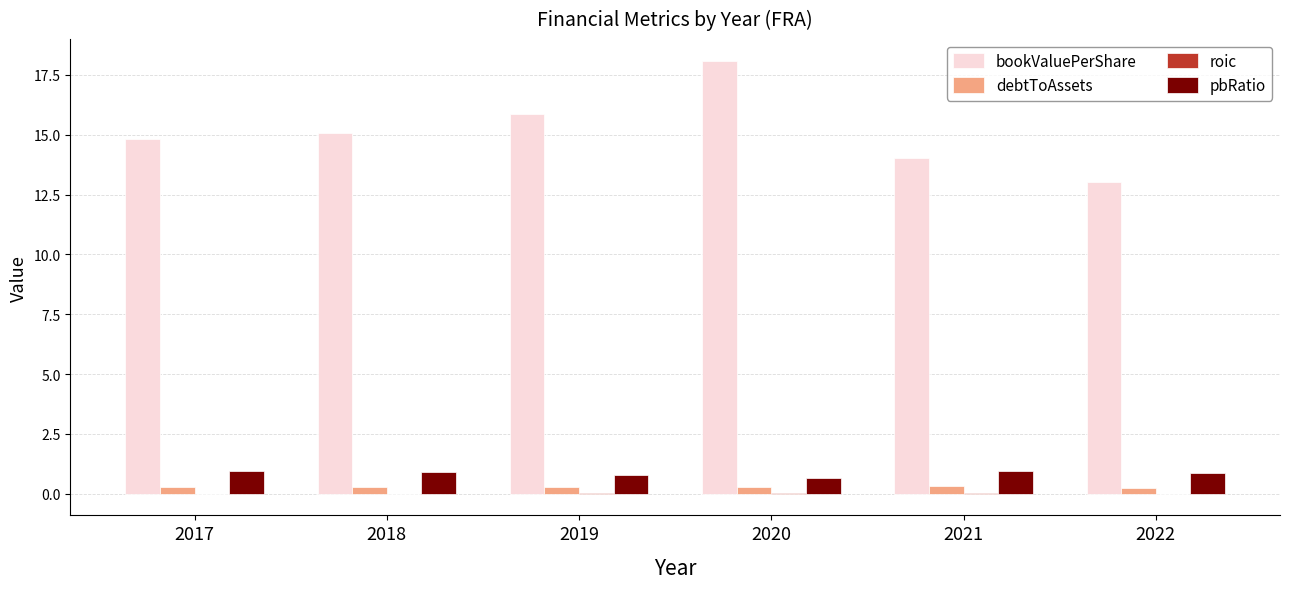

Is it true that pbRatio equals 1.6 at 2021?

False